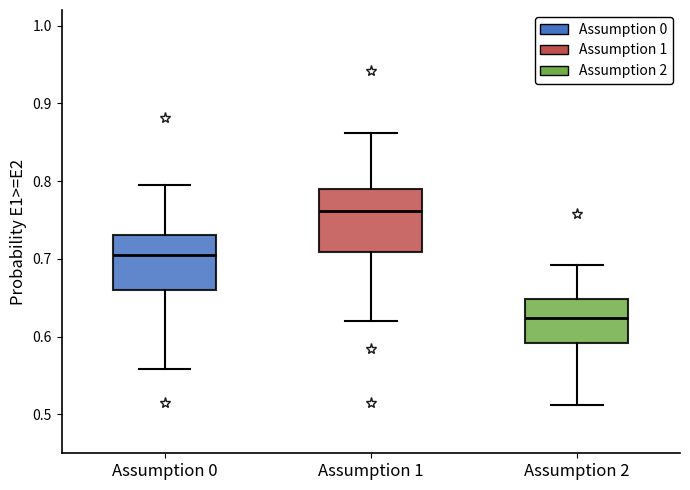

Which box's median line is the highest?

Assumption 1